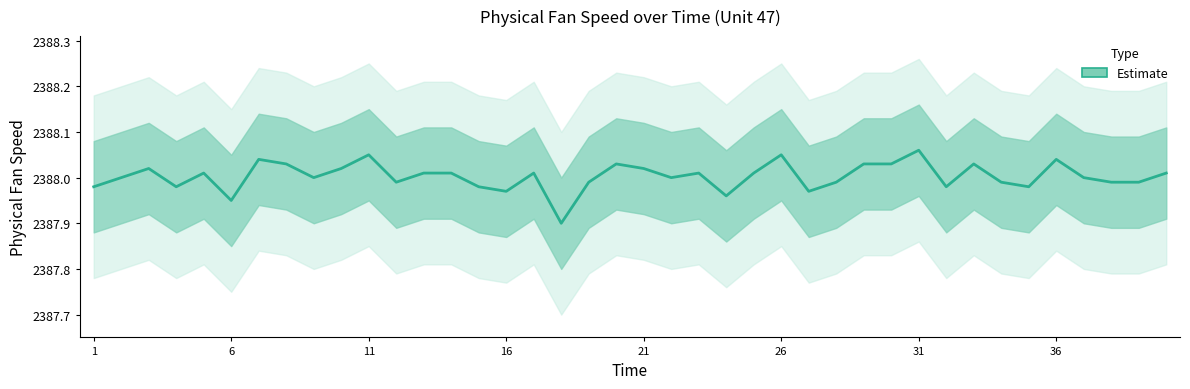

What is the difference between the maximum and minimum values?

0.2